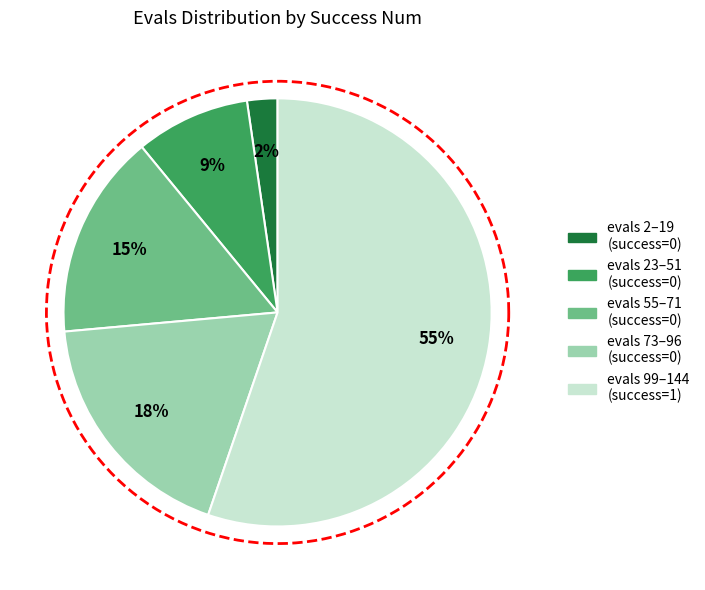

Is 5 the majority of the pie?

No